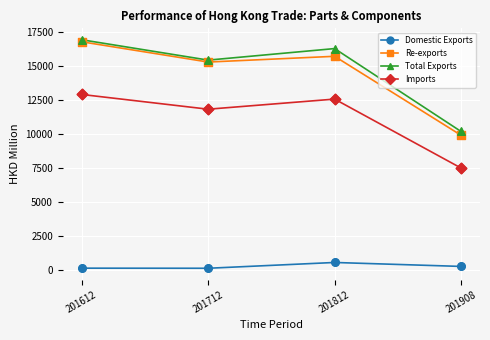

Which series has the widest spread of values?

Re-exports